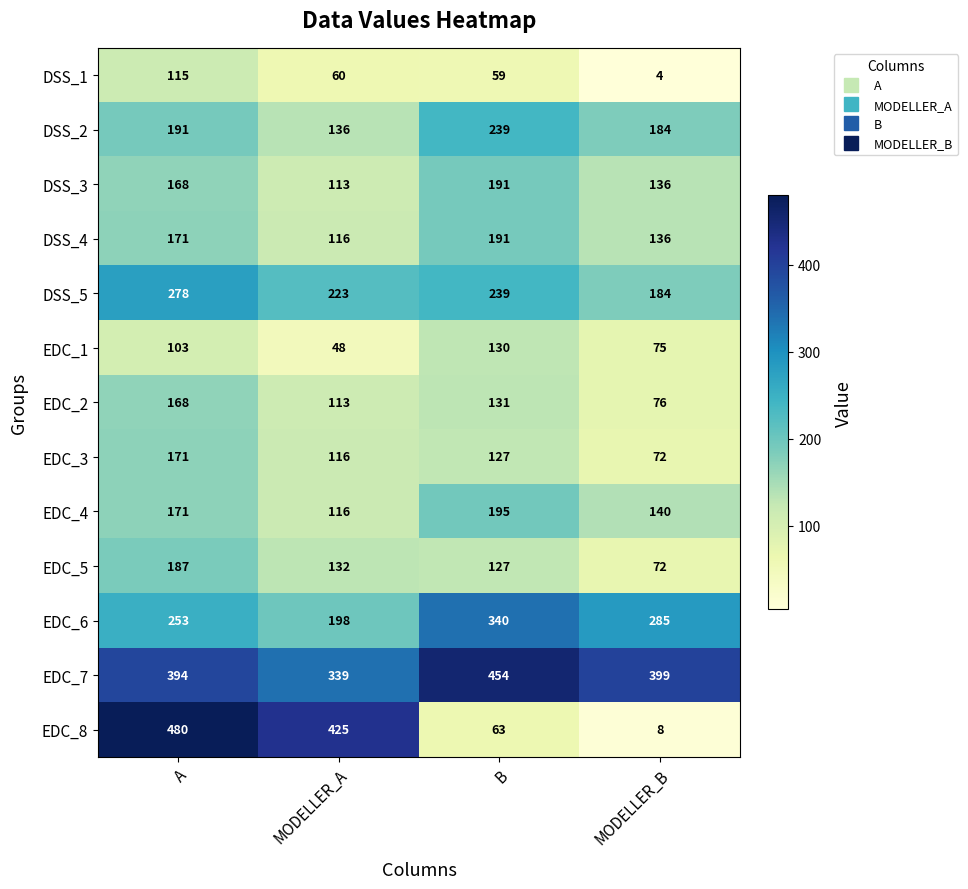

The EDC_6 series shows 253 at A. True or false?

True